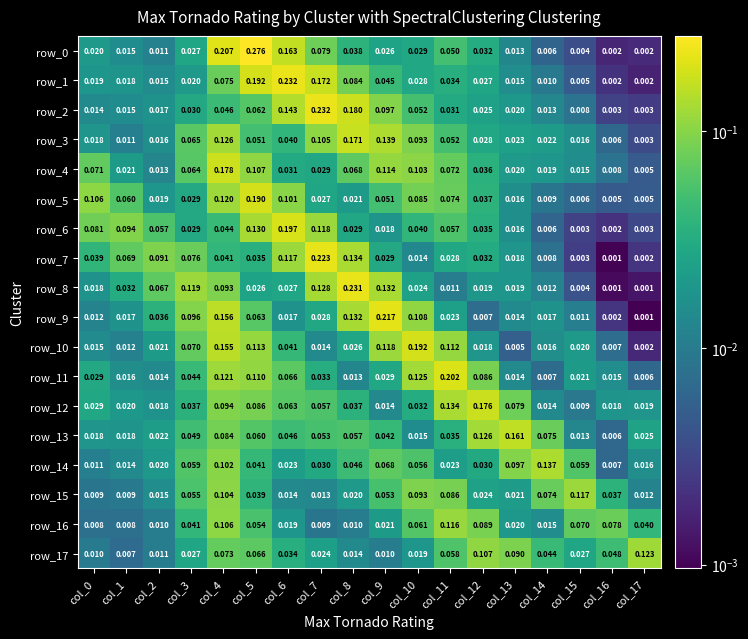

Is the value of row_1 at col_5 greater than the value of row_15 at col_2?

Yes